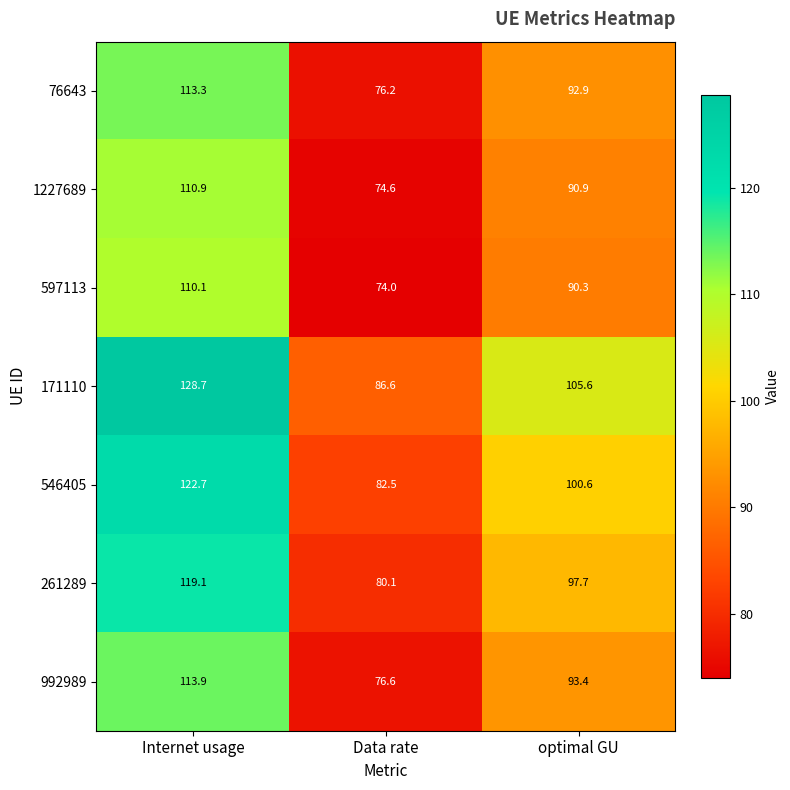

Reading left to right, list all the values displayed in this chart.

76643: Internet usage=113.3	Data rate=76.2	optimal GU=92.9
1227689: Internet usage=110.9	Data rate=74.6	optimal GU=90.9
597113: Internet usage=110.1	Data rate=74.0	optimal GU=90.3
171110: Internet usage=128.7	Data rate=86.6	optimal GU=105.6
546405: Internet usage=122.7	Data rate=82.5	optimal GU=100.6
261289: Internet usage=119.1	Data rate=80.1	optimal GU=97.7
992989: Internet usage=113.9	Data rate=76.6	optimal GU=93.4